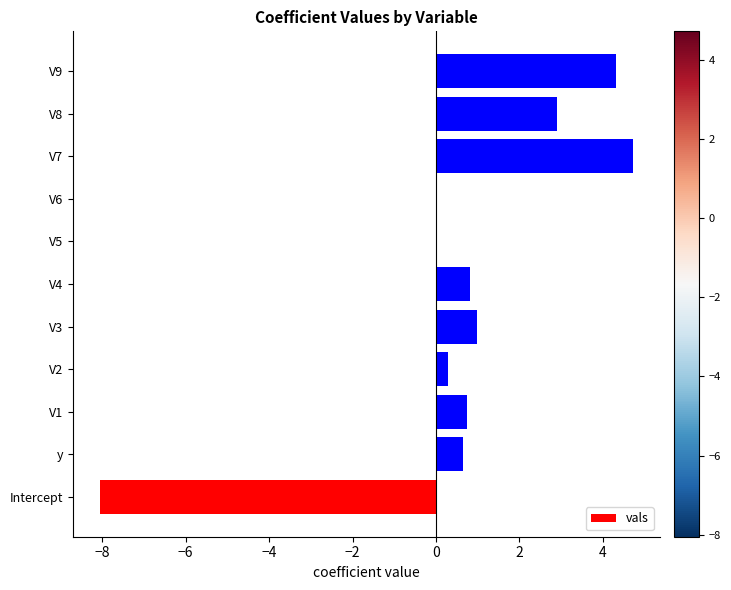

What is the sum of all values?

7.4